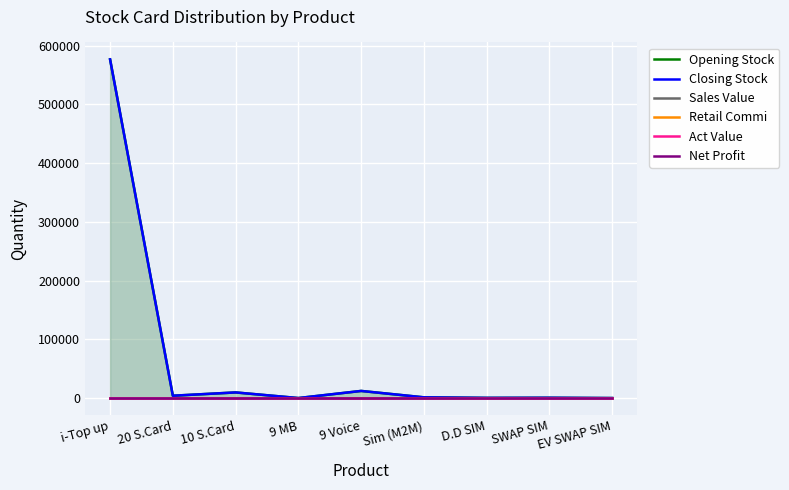

How many series are shown in this chart?

6